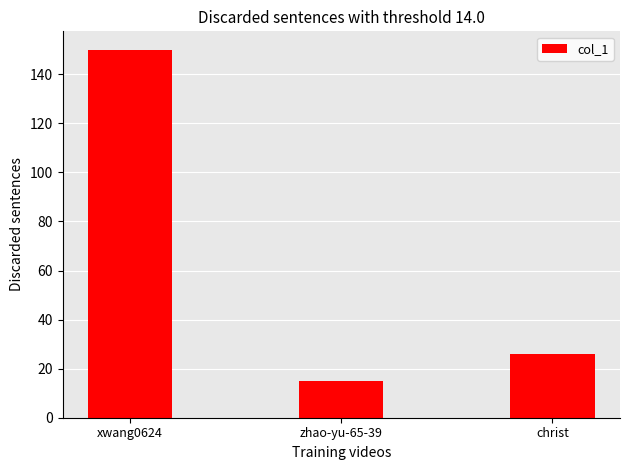

What is the value of the 1st bar from the left?

150